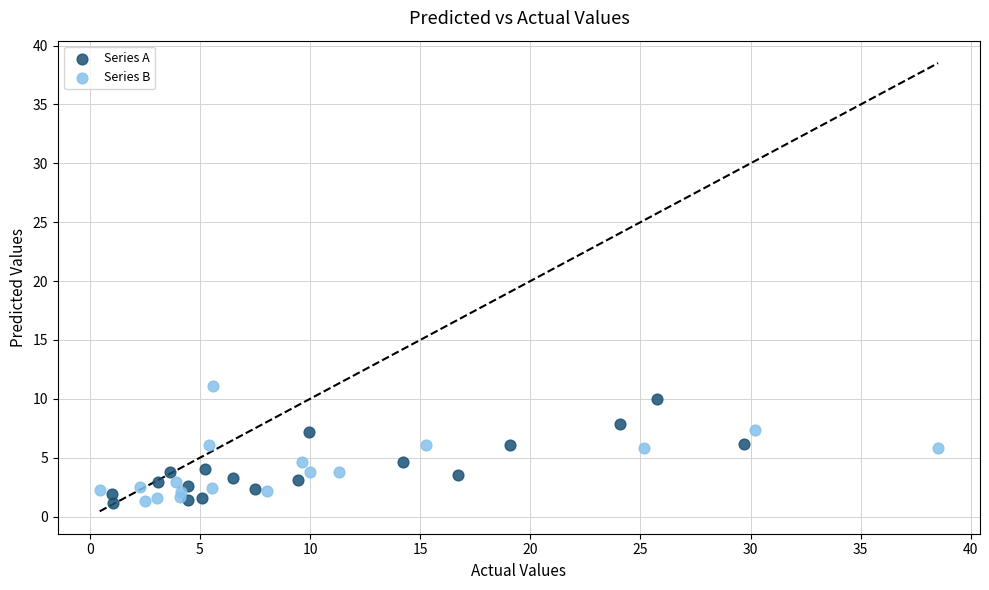

Which series has the largest Y range (max minus min)?

Series B